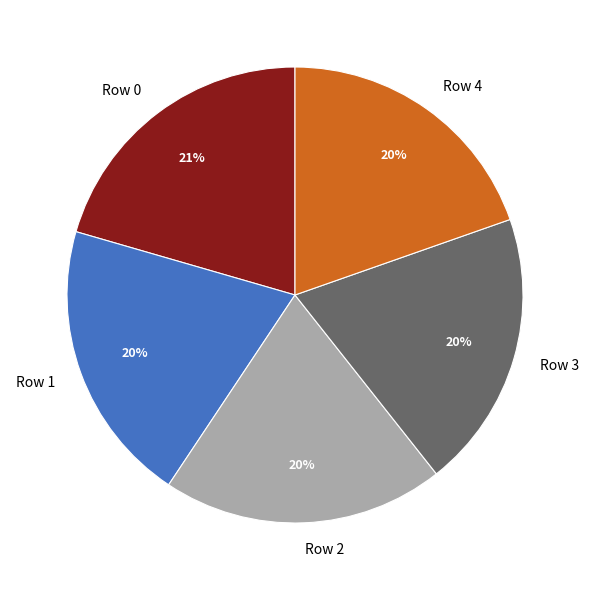

Do Row 2 and Row 4 together represent more than half of the pie?

No